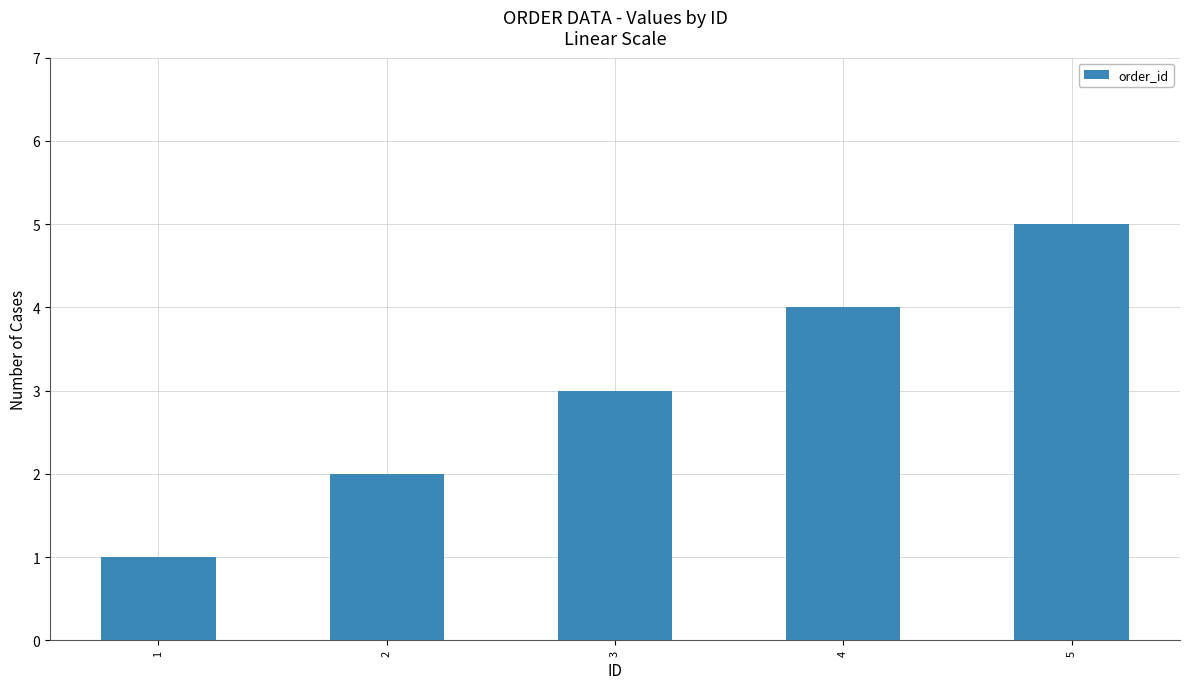

Count the values in the range 2 to 4.

3